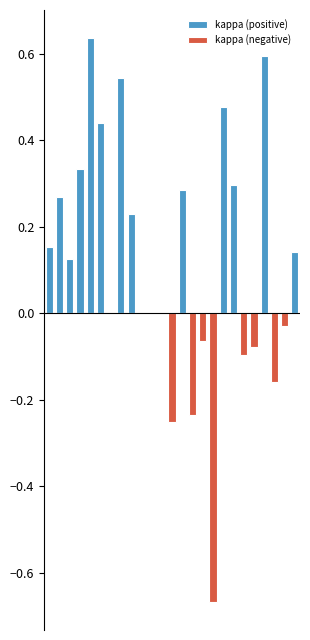

At which label is kappa (positive) closest to 0?

6